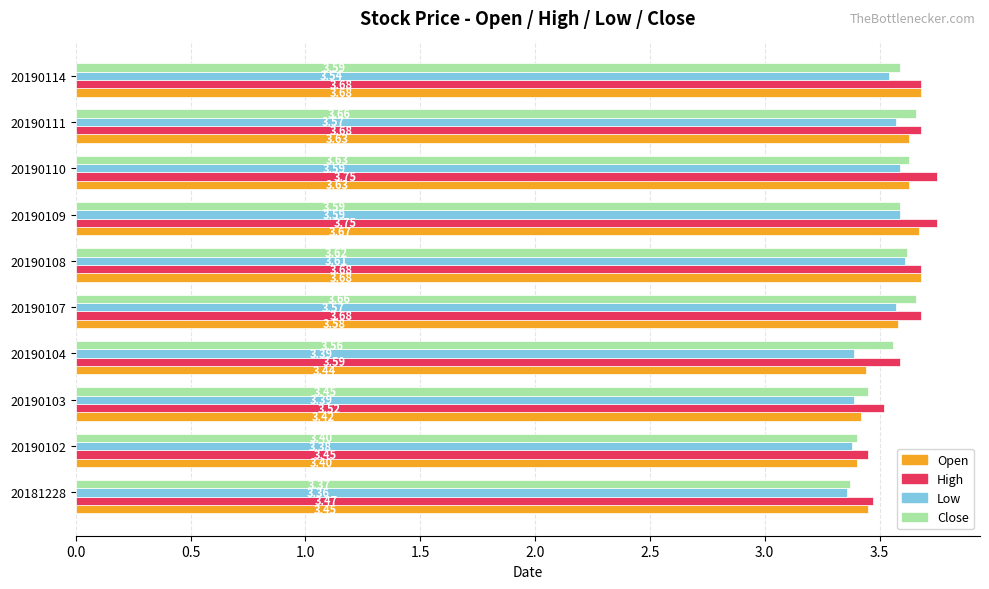

Which series has the widest spread of values?

High